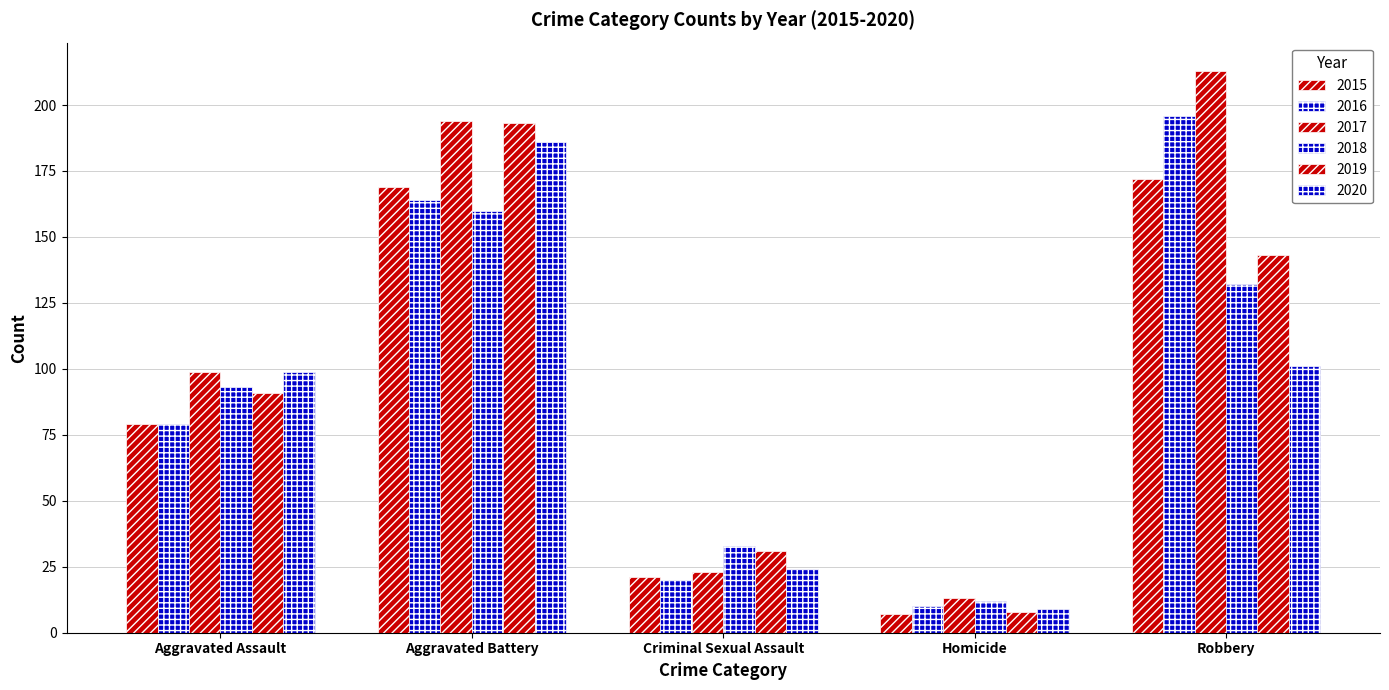

Does the chart contain stacked bars?

No